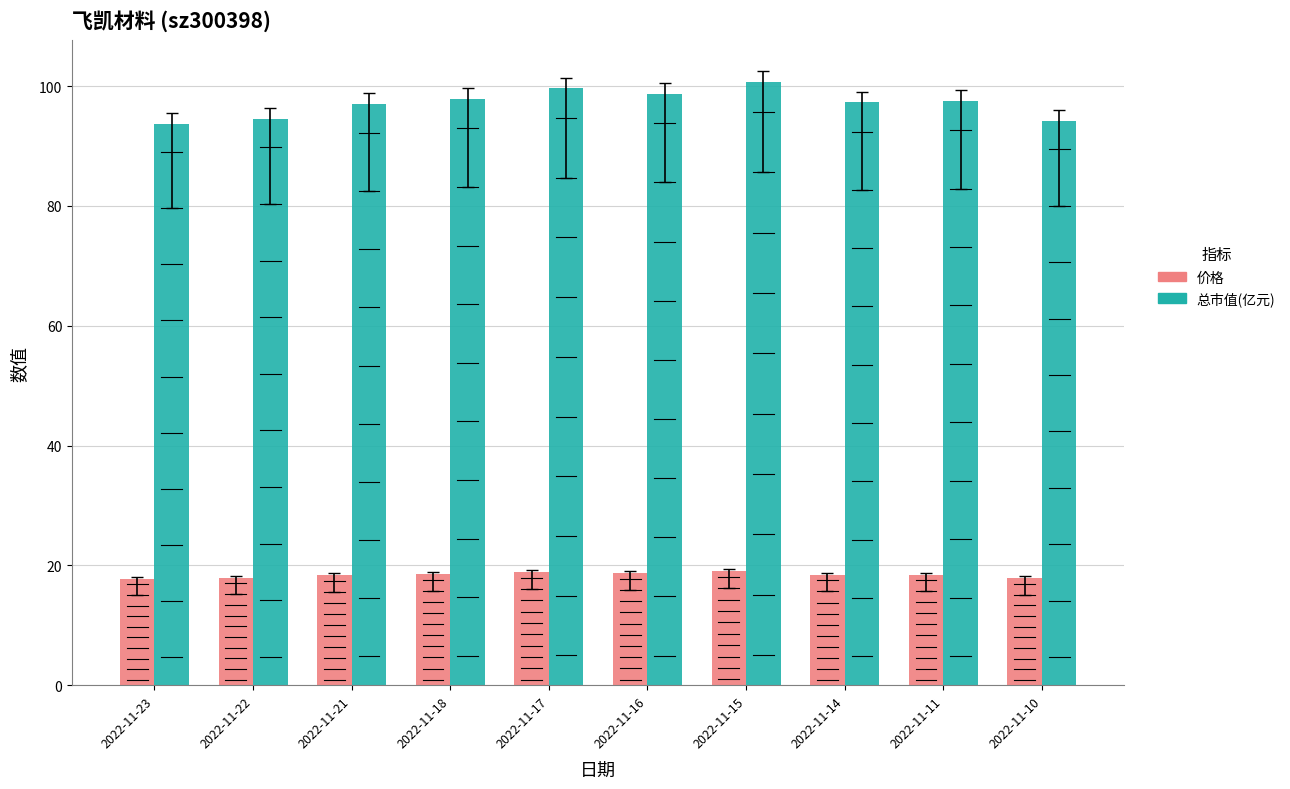

List the series in order of their overall mean, highest first.

总市值(亿元), 价格